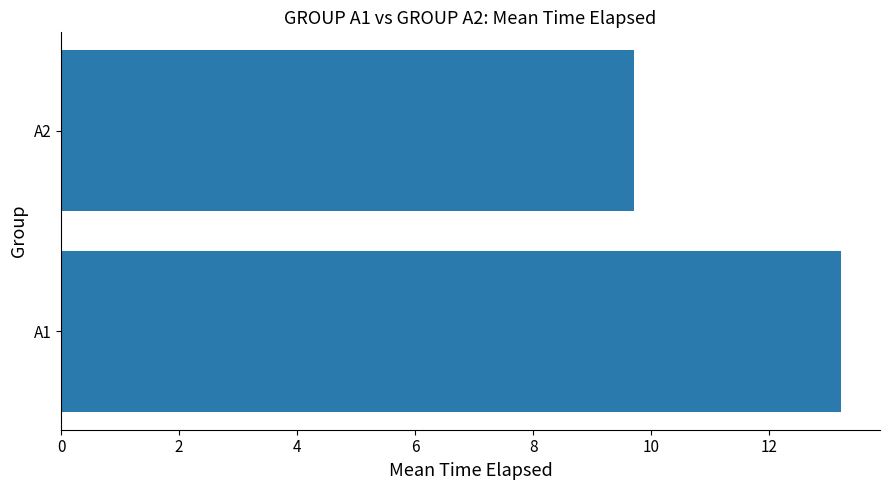

What is the maximum value shown in the chart?

13.2